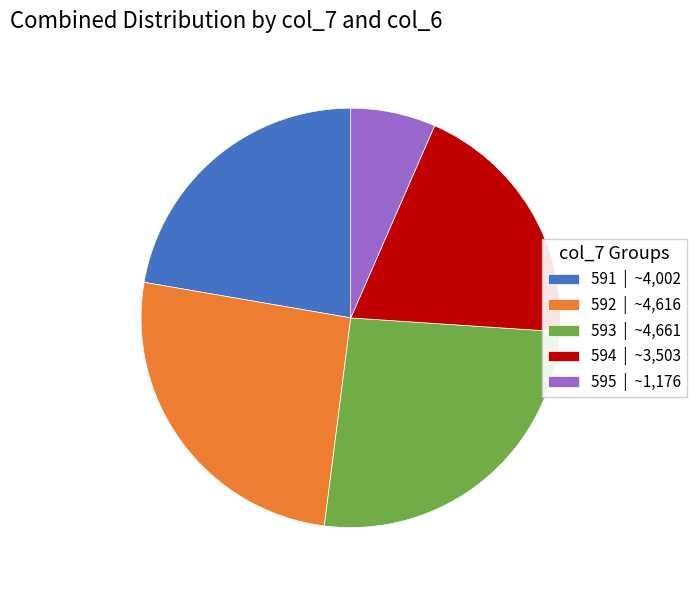

Which slice is the smallest?

595 | ~1,176